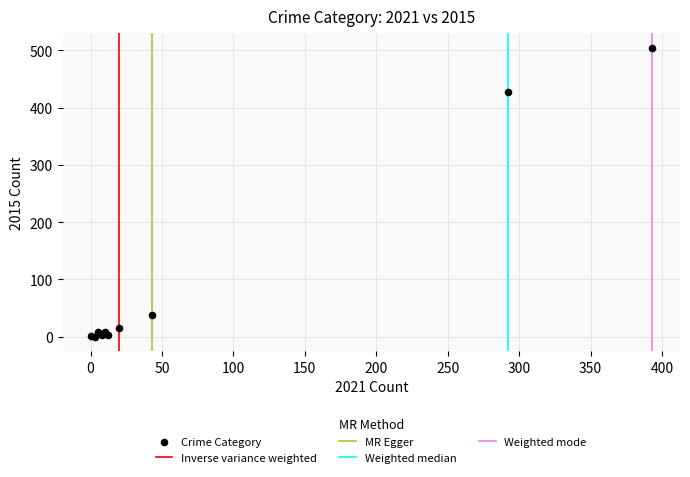

What Y value in the scatter plot is closest to 252?

428